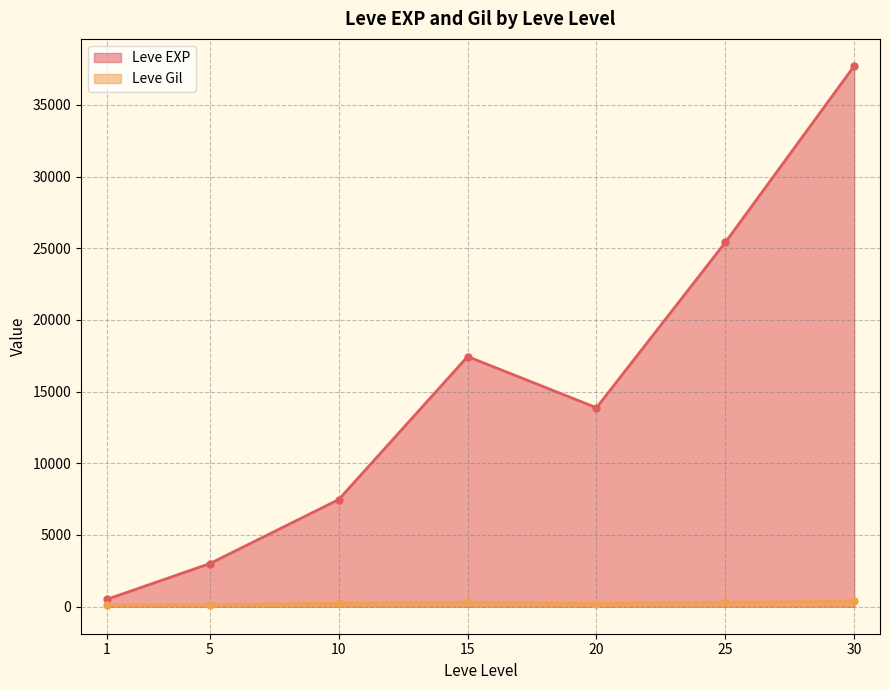

What is the maximum value shown in the chart?

37715.0